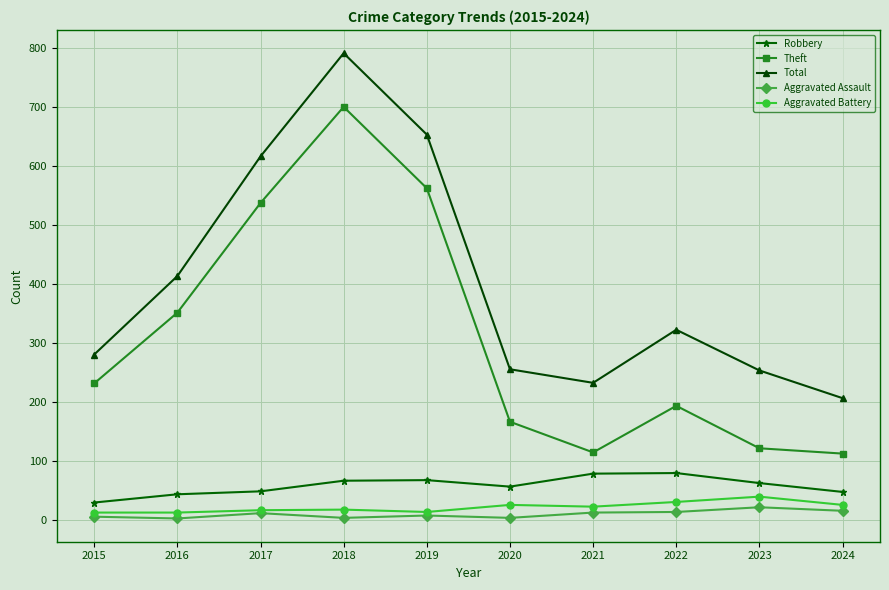

Which series has the largest range (max minus min)?

Theft